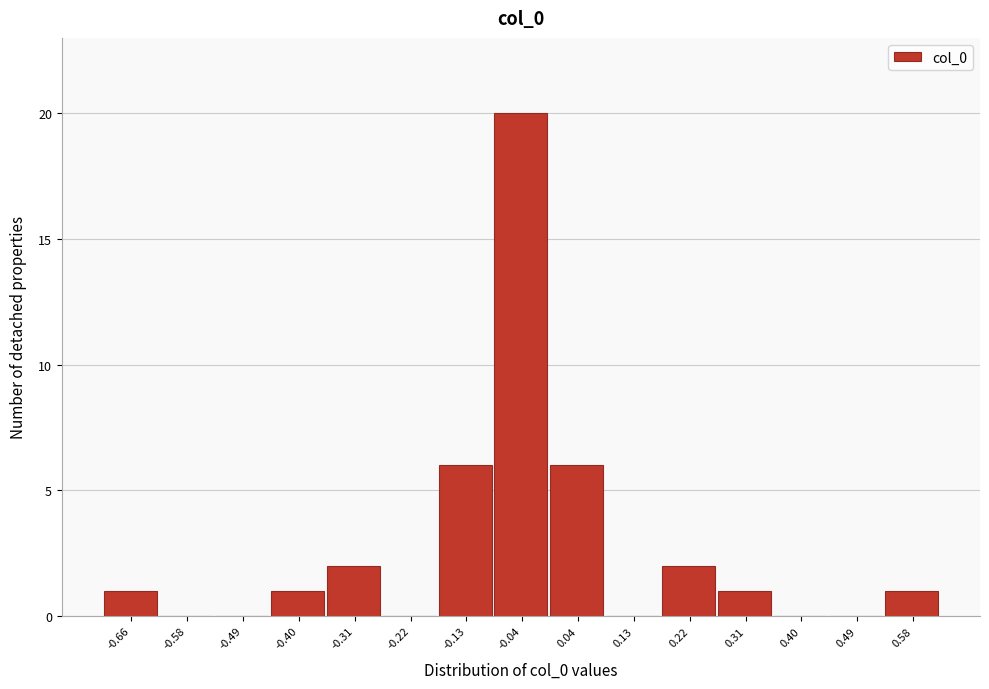

Reading left to right, what are all the values shown in this chart?

-0.66=1	-0.58=0	-0.49=0	-0.40=1	-0.31=2	-0.22=0	-0.13=6	-0.04=20	0.04=6	0.13=0	0.22=2	0.31=1	0.40=0	0.49=0	0.58=1